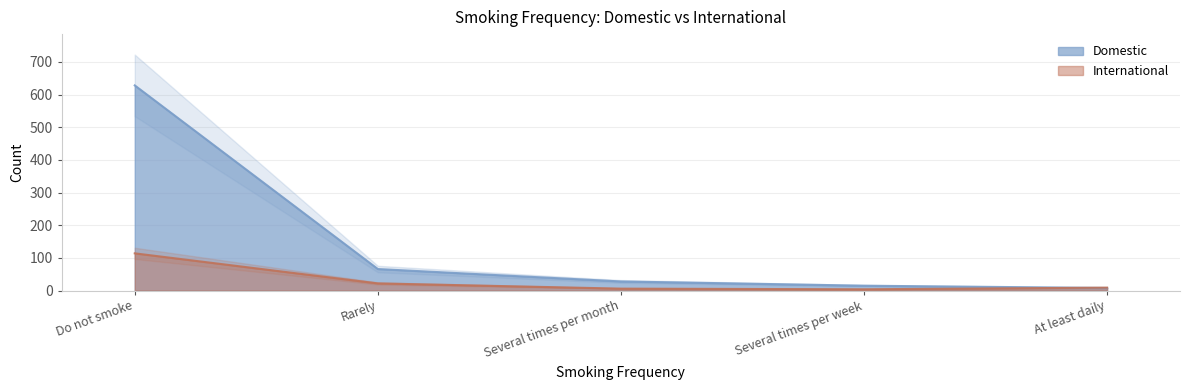

Rank the series by their average value, from lowest to highest.

International, Domestic